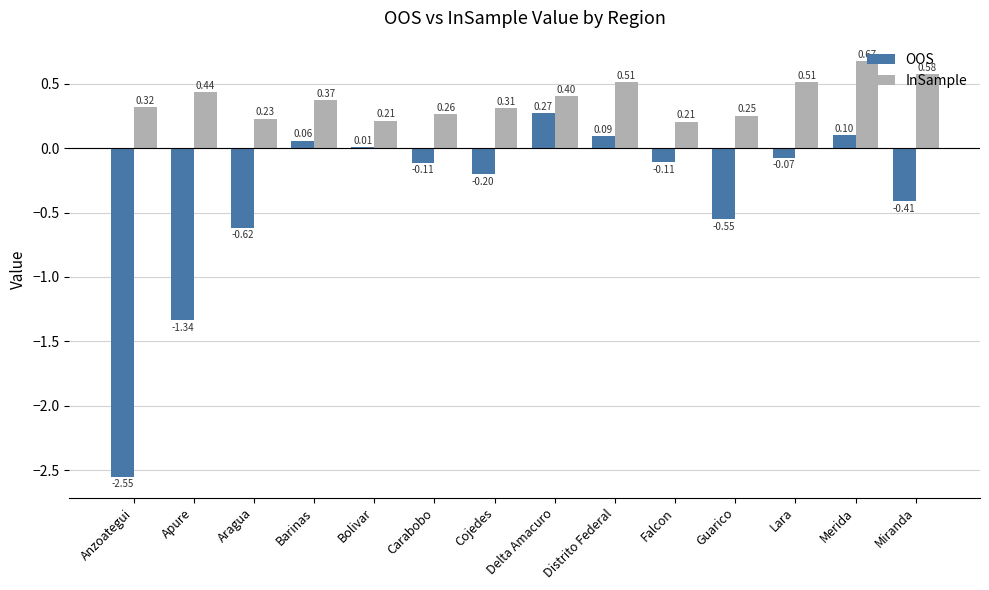

What is the total value across all series at Anzoategui?

-2.2